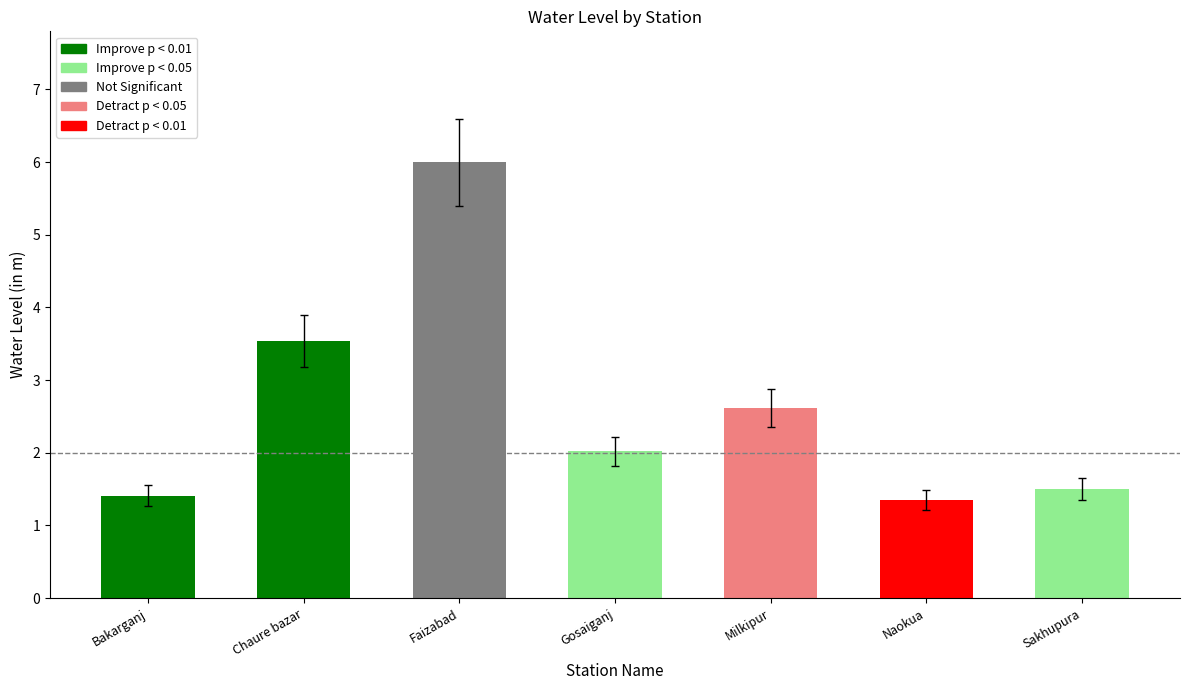

How many categories are shown in the chart?

7